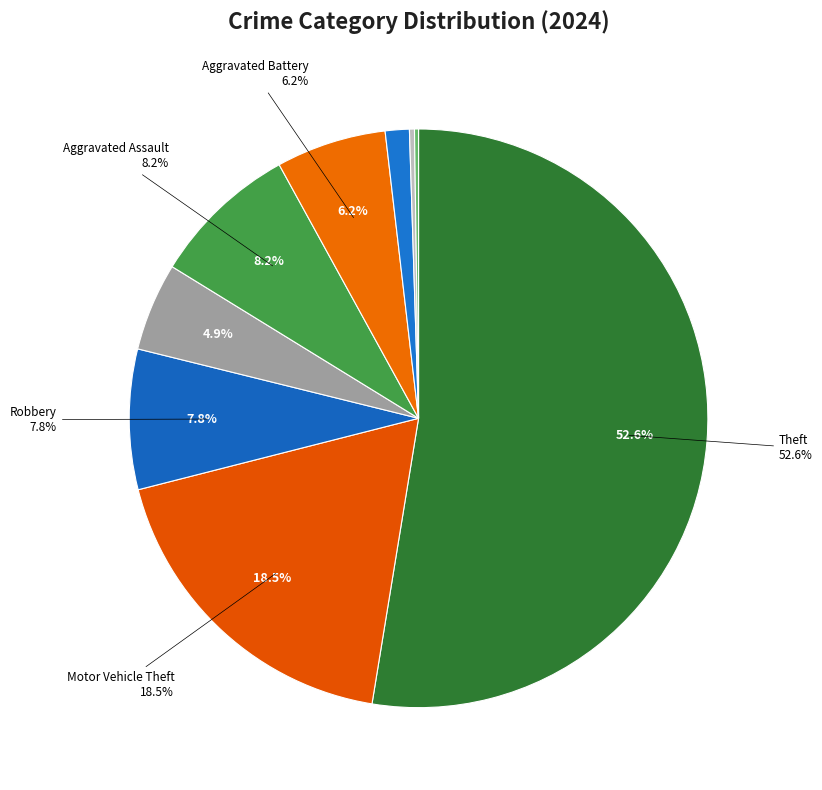

To the nearest percent, what is the combined percentage of Aggravated Assault and Criminal Sexual Assault?

10%